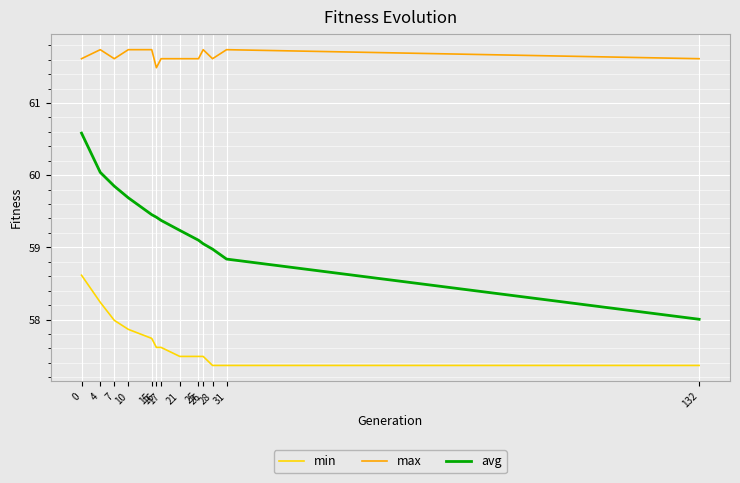

Is it true that avg equals 58.8 at 31?

True